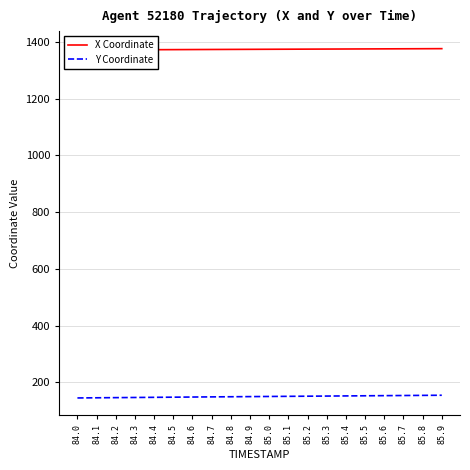

At which label is Y Coordinate closest to 149?

84.9